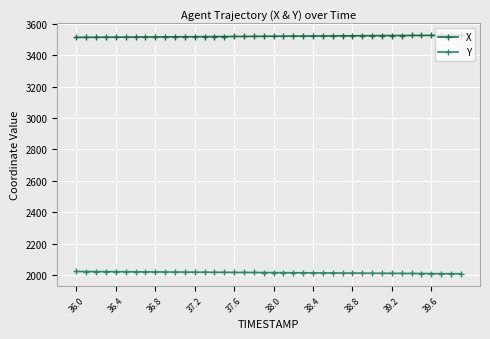

What is the value of the Y point at the 17th from the left?

2018.7